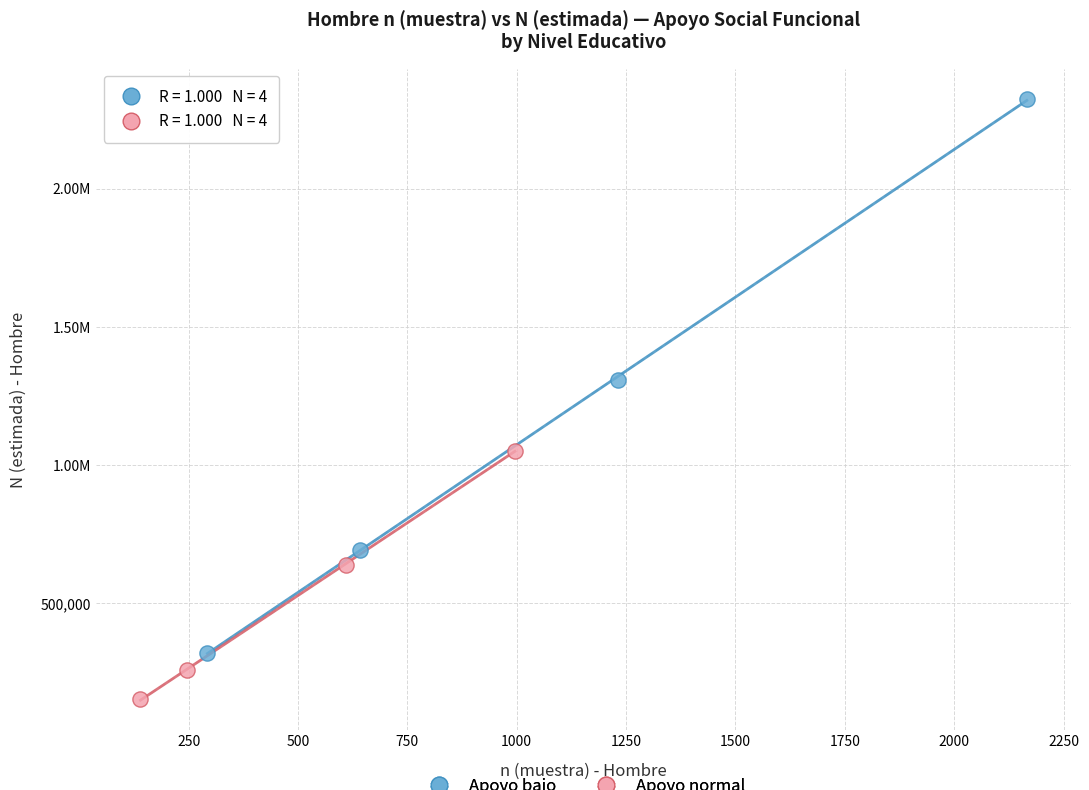

What are all the series names shown in the legend?

Apoyo bajo, Apoyo normal